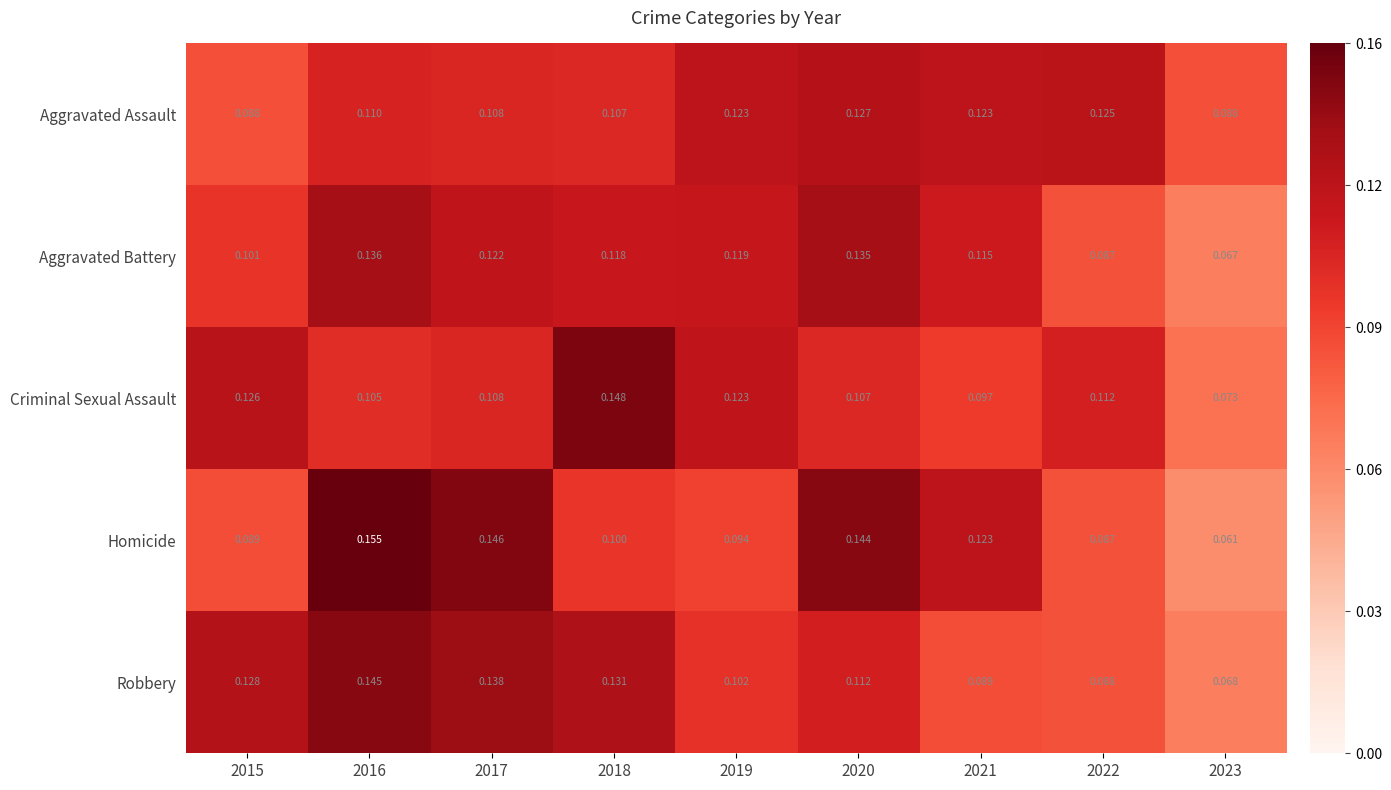

Rank the series at 2015 from lowest to highest value.

Aggravated Assault, Homicide, Aggravated Battery, Criminal Sexual Assault, Robbery